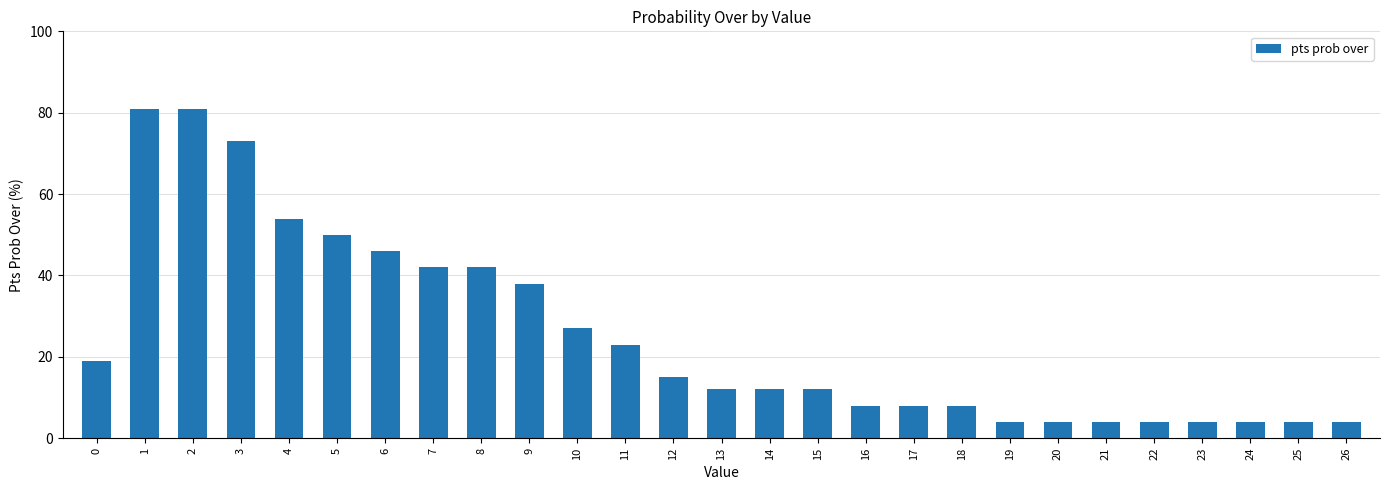

Approximately how many times larger is the value at 13 compared to 20?

3.0